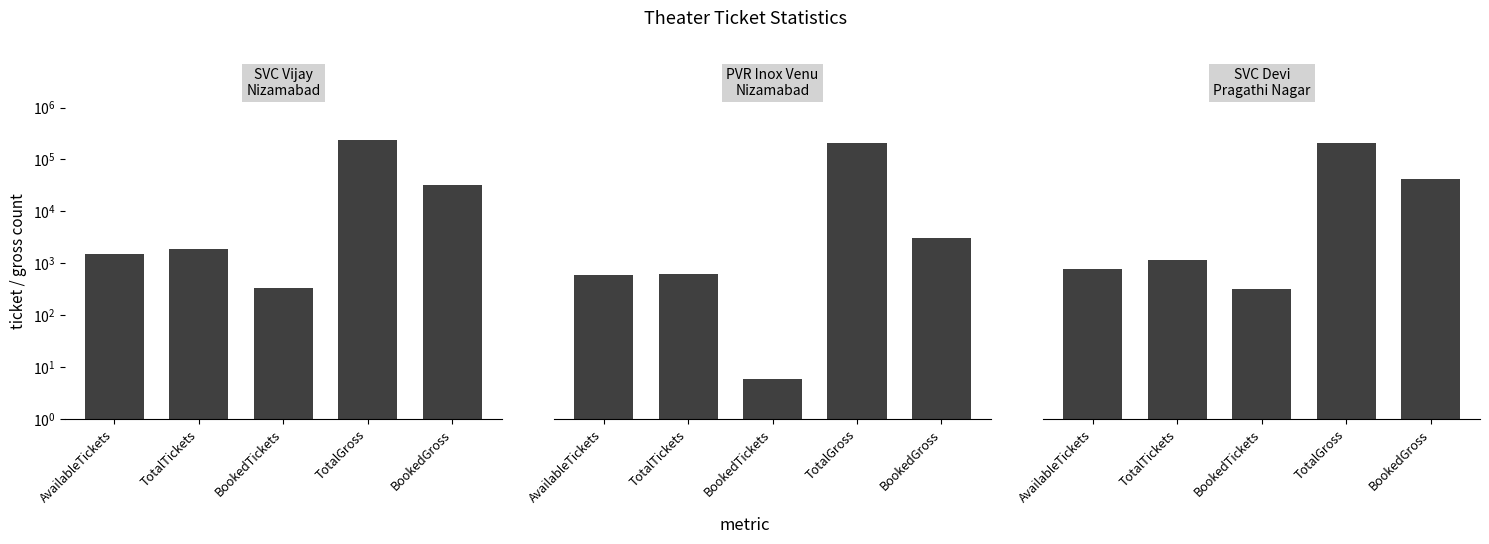

At TotalGross, list the series in order from smallest to largest.

PVR Inox Venu
Nizamabad, SVC Devi
Pragathi Nagar, SVC Vijay
Nizamabad